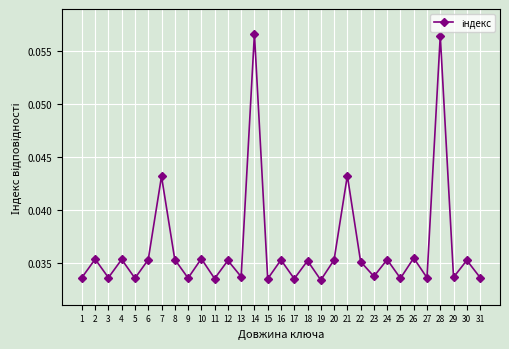

What is the sum of all values?

1.1